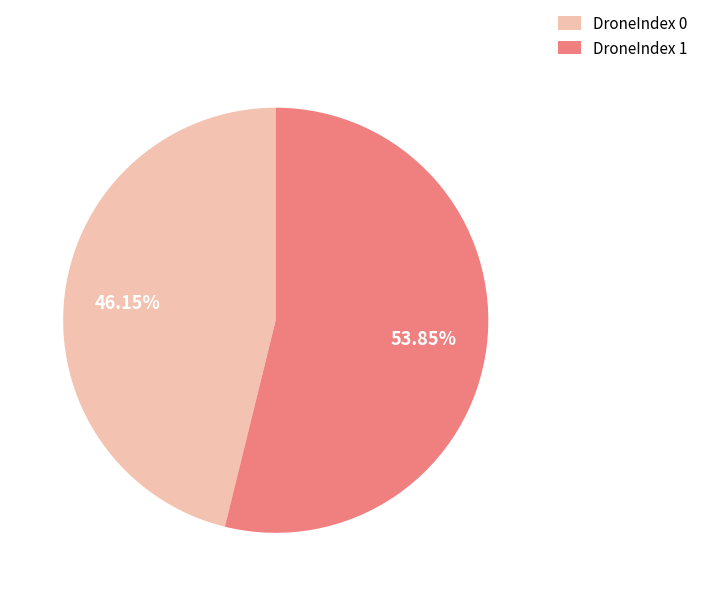

Approximately how many times larger is the value at DroneIndex 0 compared to DroneIndex 1?

0.9